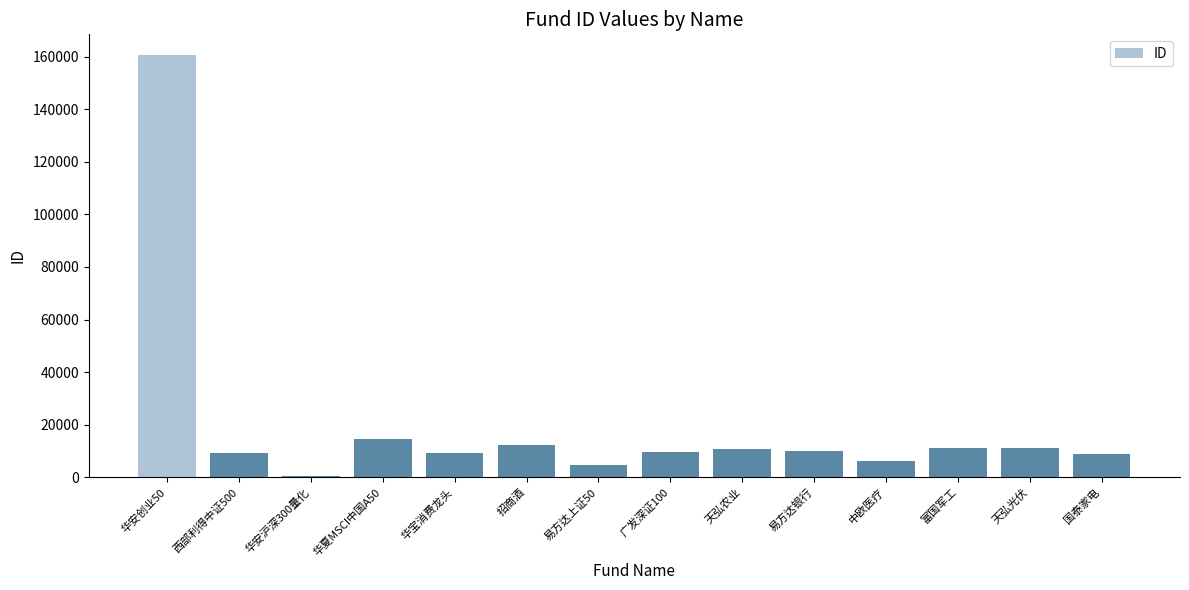

What is the sum of all values?

278317